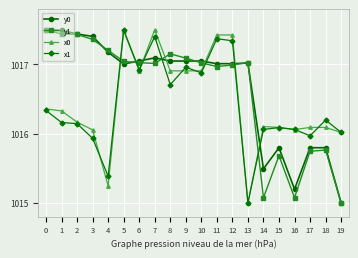

What is the difference between the y0 values at 19 and 4?

2.2